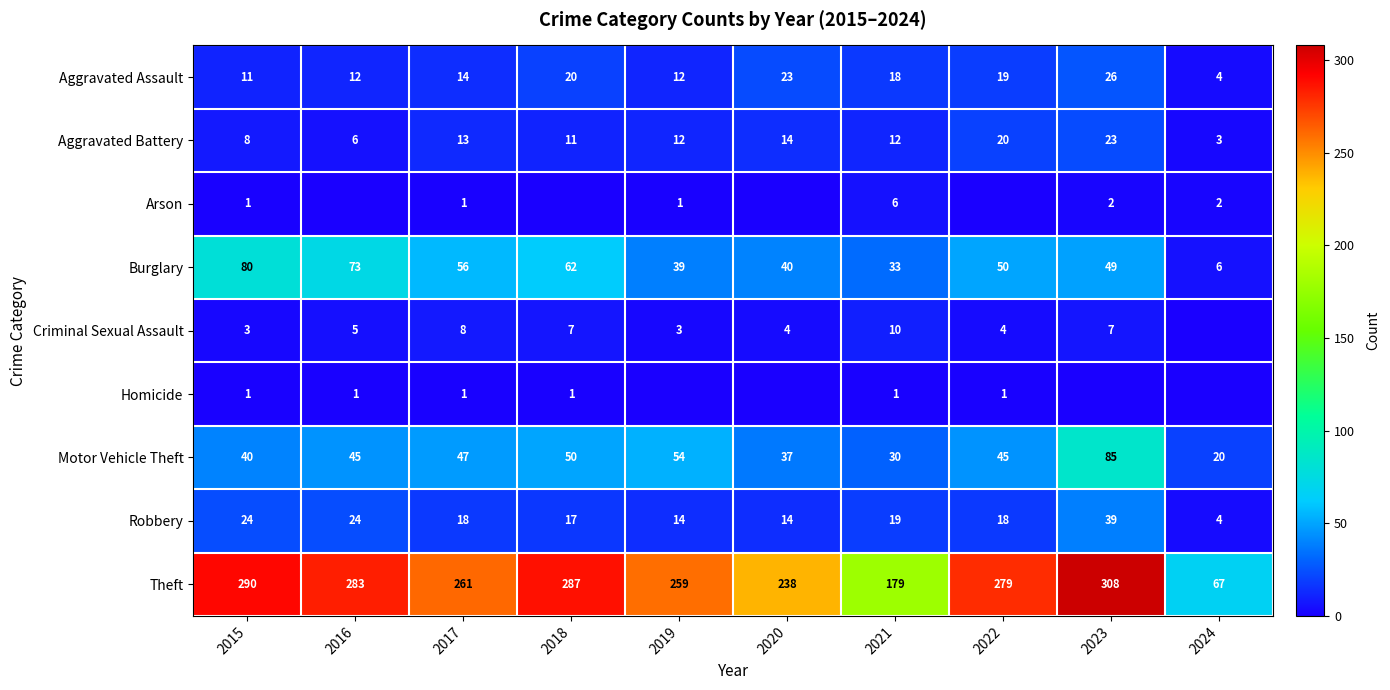

The Motor Vehicle Theft series shows 53 at 2023. True or false?

False